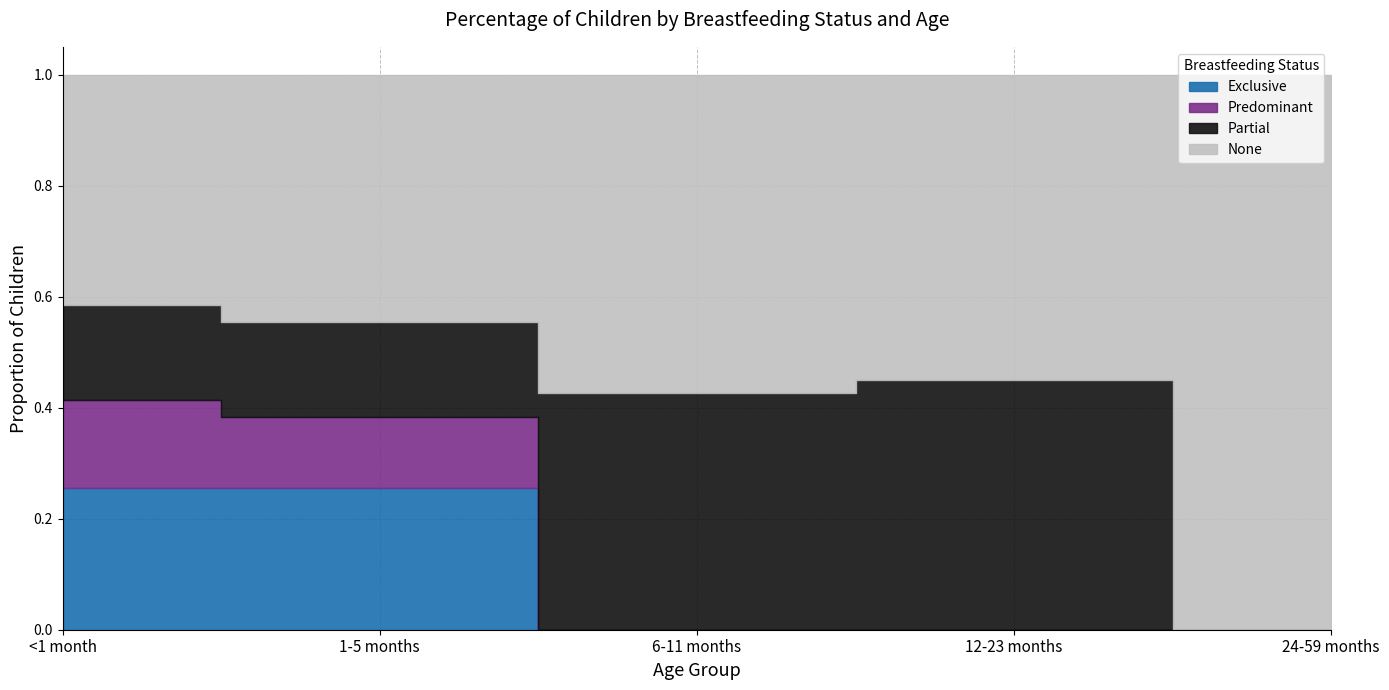

Count the Exclusive values in the range 0 to 1.

5